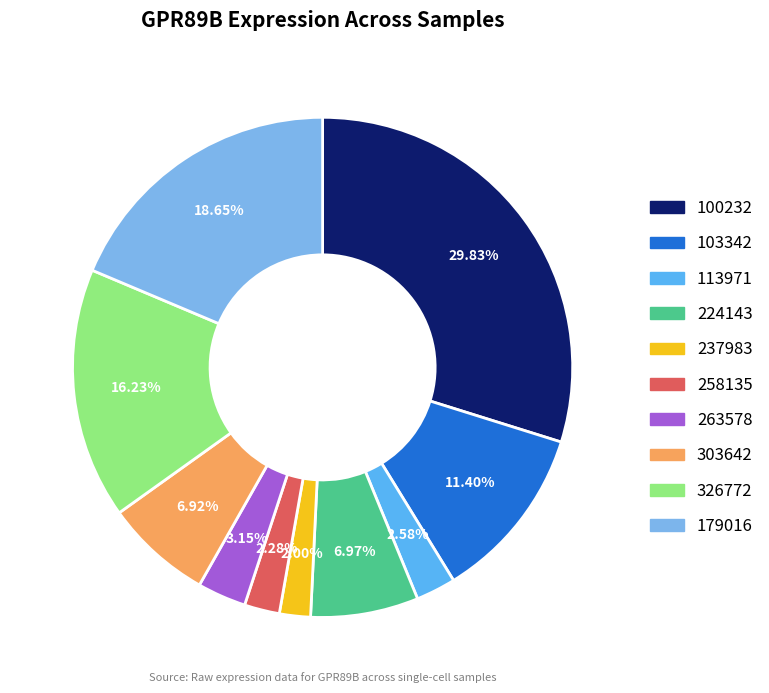

Does 103342 account for over 50% of the chart?

No